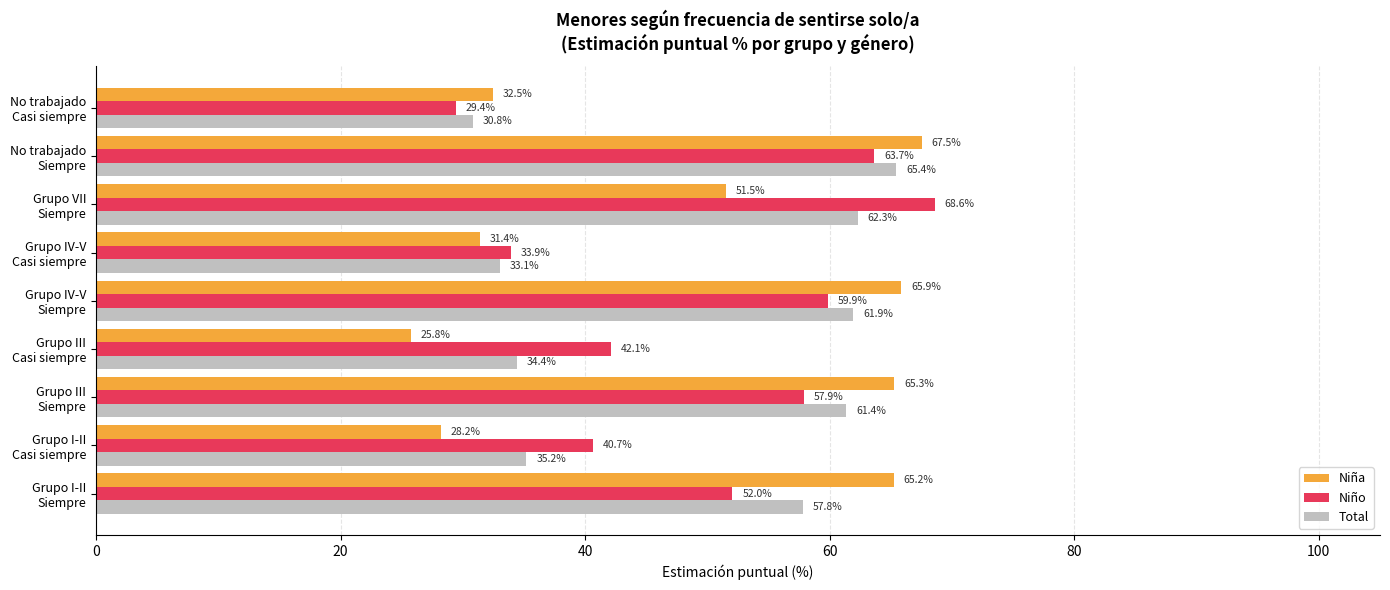

What are all the series names shown in the legend?

Niña, Niño, Total